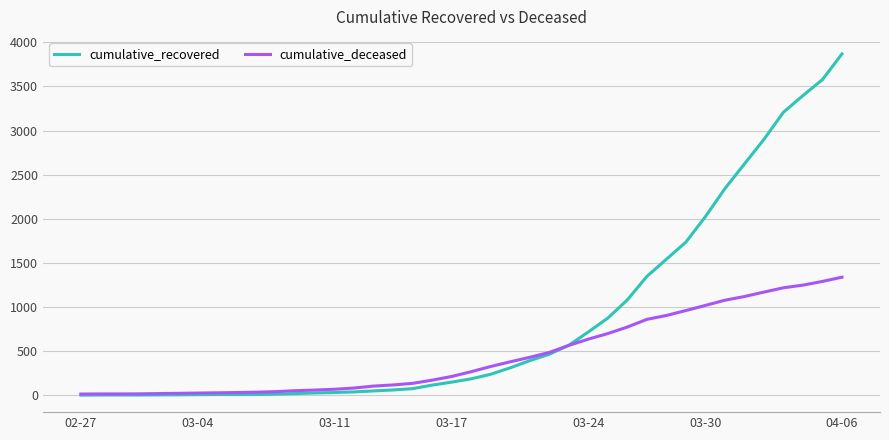

Rank the series by their average value, from highest to lowest.

cumulative_recovered, cumulative_deceased